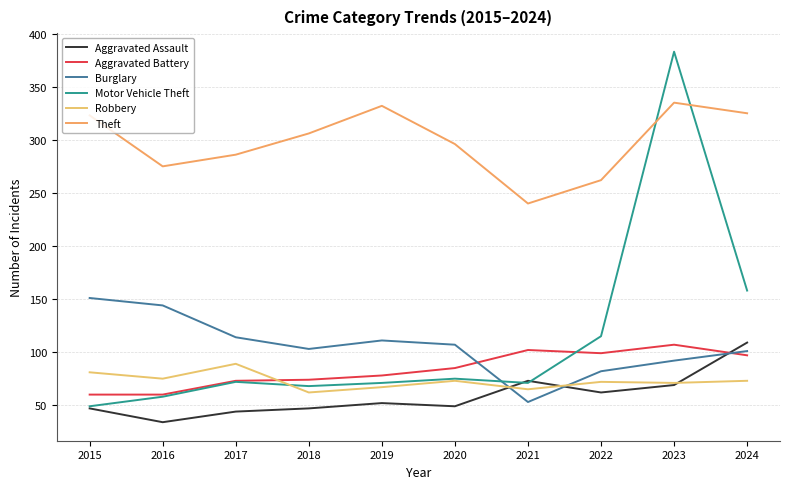

Does the chart have visible grid lines?

Yes